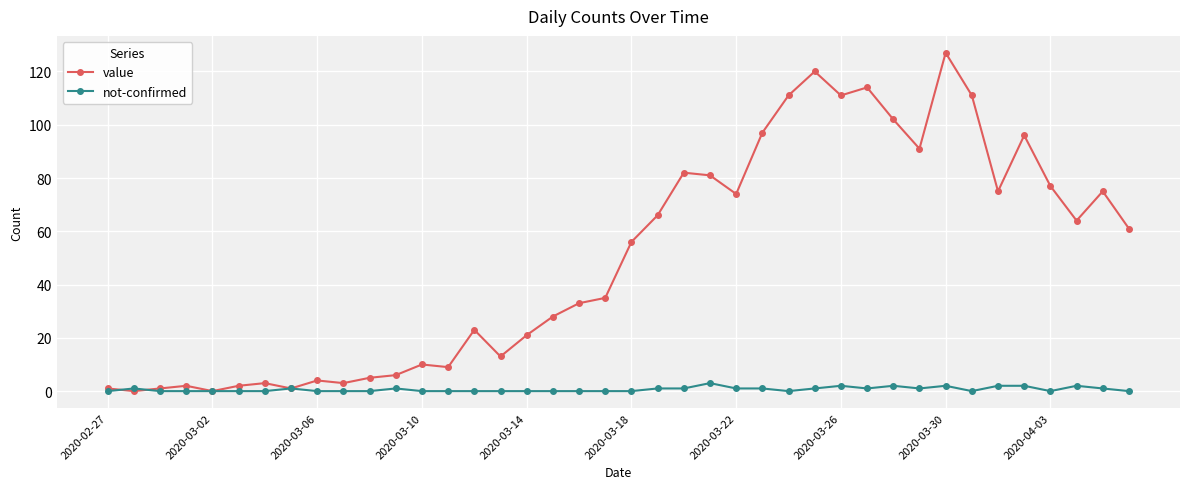

At how many categories does at least one series exceed 43?

20